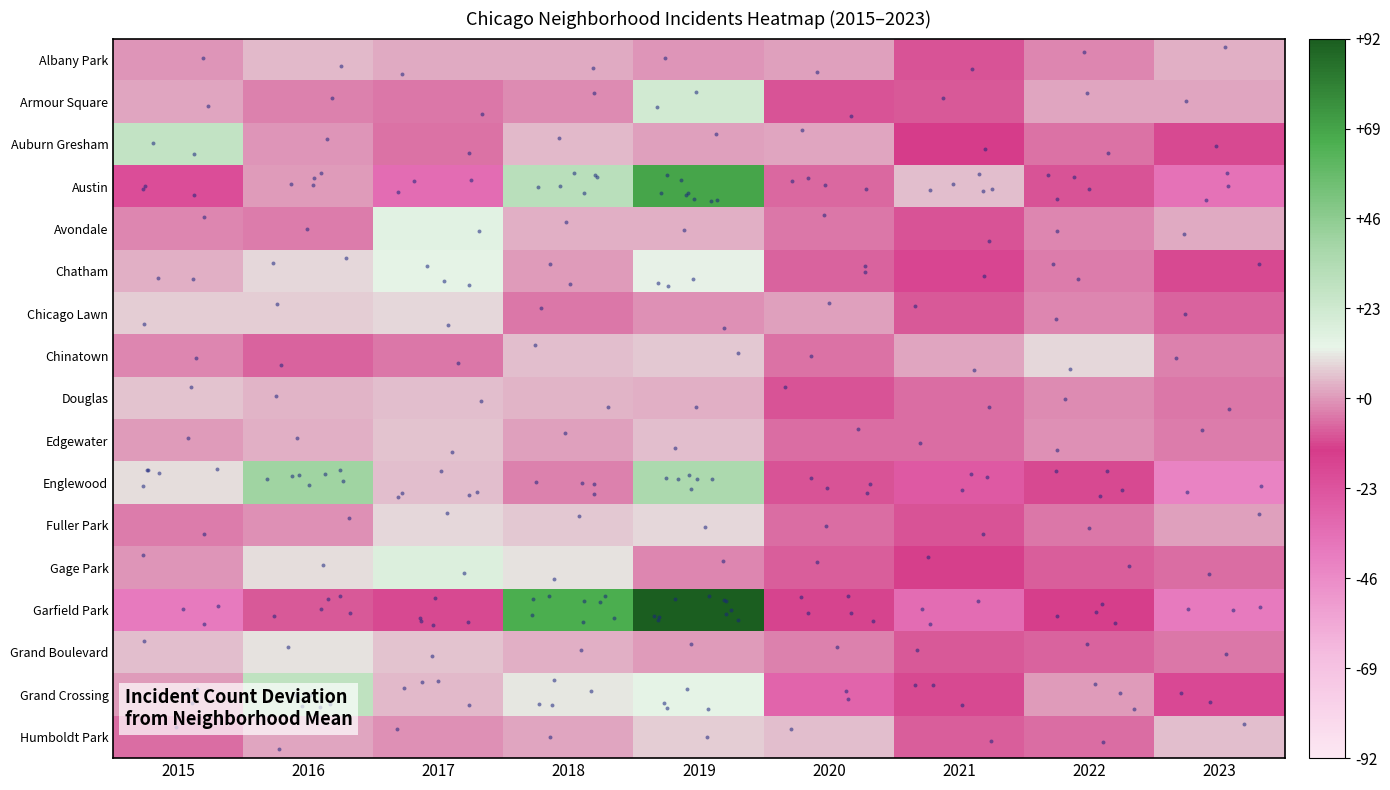

Between 2017 and 2022, which series saw the biggest shift?

Gage Park